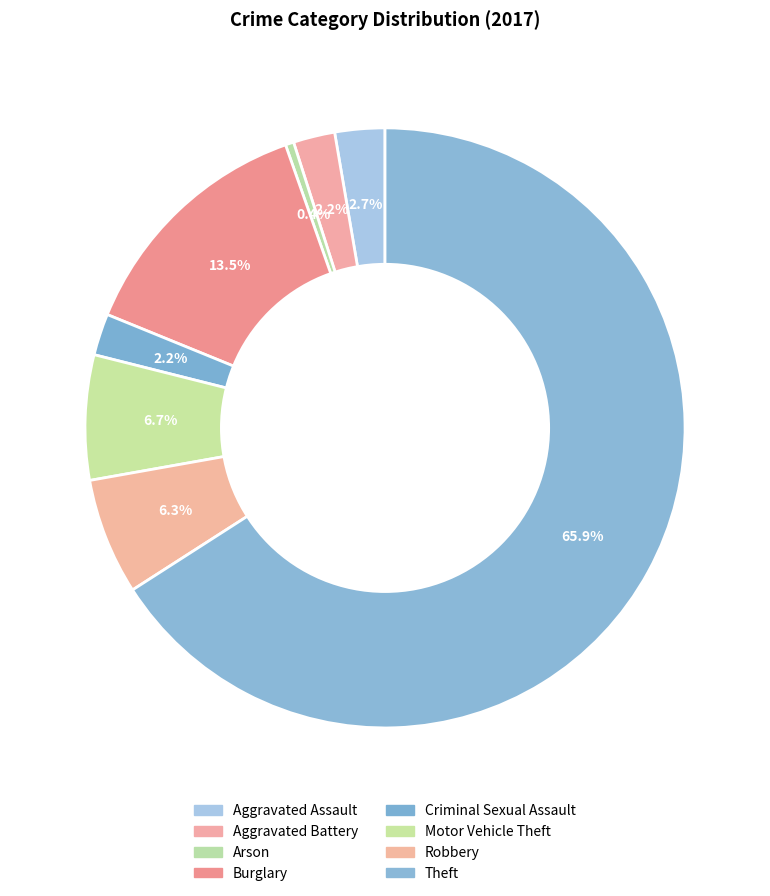

To the nearest percent, what is the combined percentage of Criminal Sexual Assault and Aggravated Battery?

4%